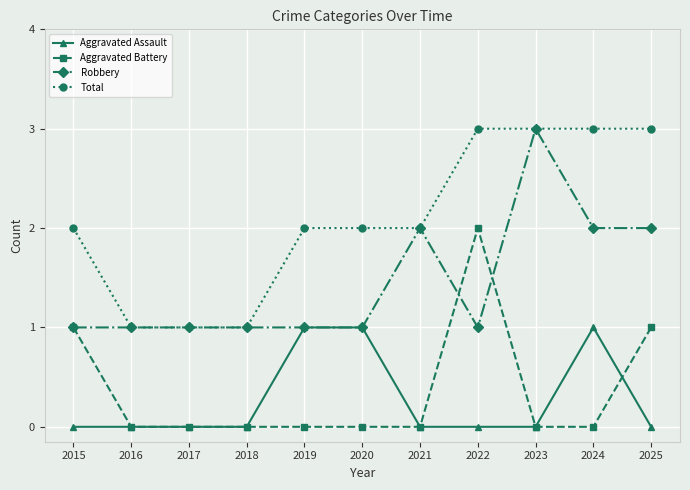

What is the sum of the Aggravated Assault values at 2019 and 2022?

1